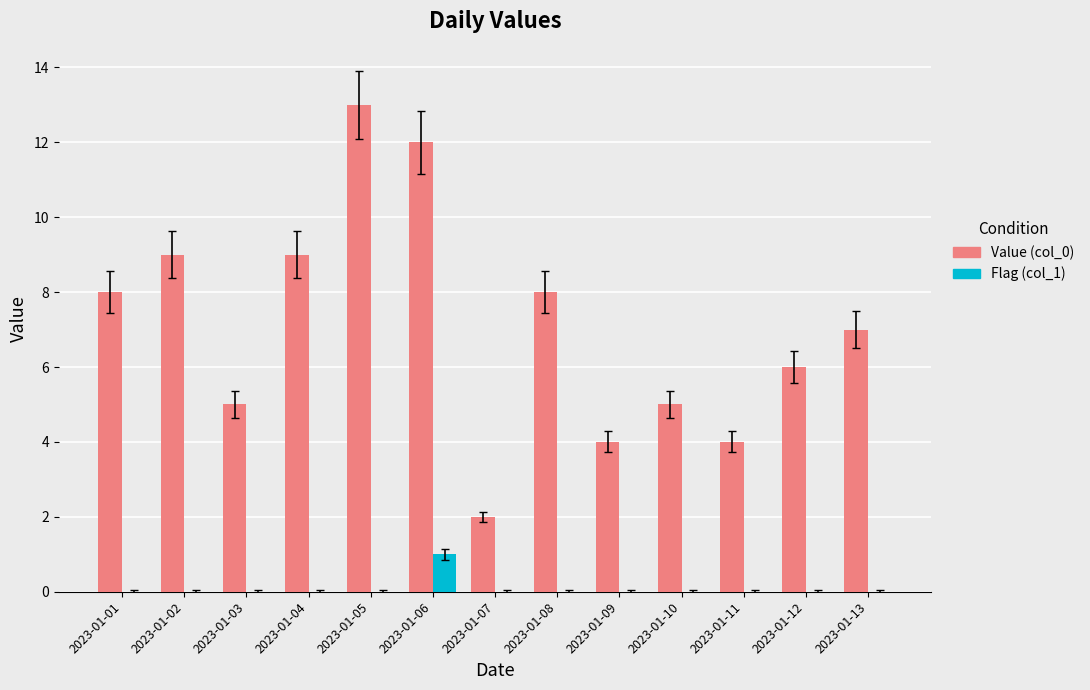

Are the bars grouped side by side (vs. stacked)?

Yes